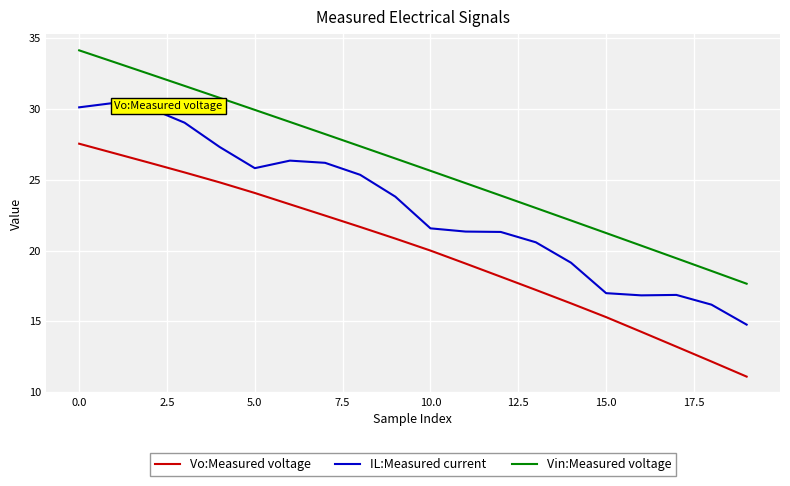

List the series in order of their peak value, highest first.

Vin:Measured voltage, IL:Measured current, Vo:Measured voltage